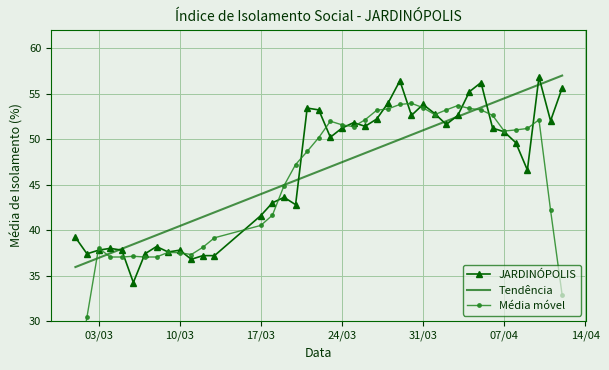

How many data points in JARDINÓPOLIS are less than 50?

19